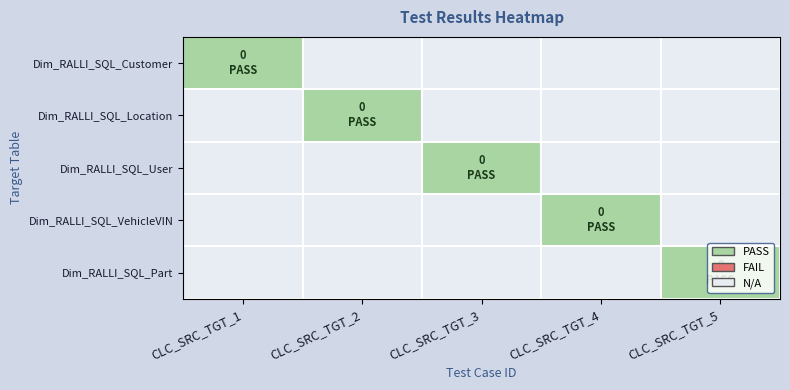

Between CLC_SRC_TGT_2 and CLC_SRC_TGT_3, which is larger?

CLC_SRC_TGT_2